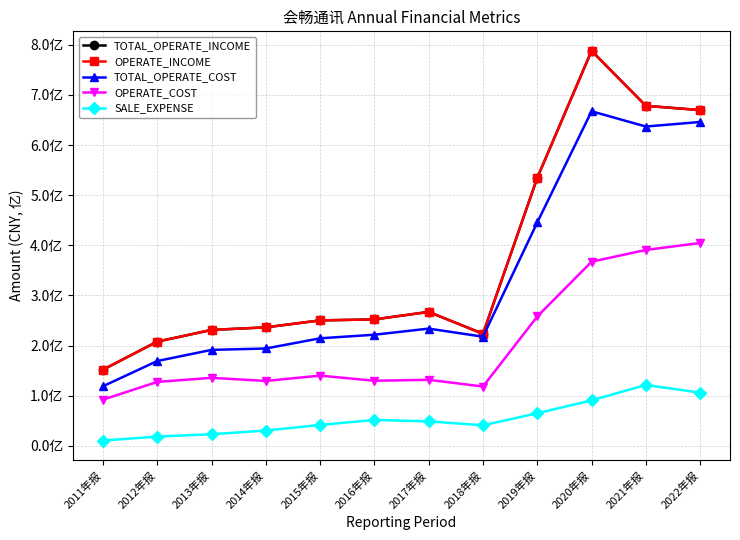

True or false: SALE_EXPENSE and TOTAL_OPERATE_INCOME intersect in this chart.

False